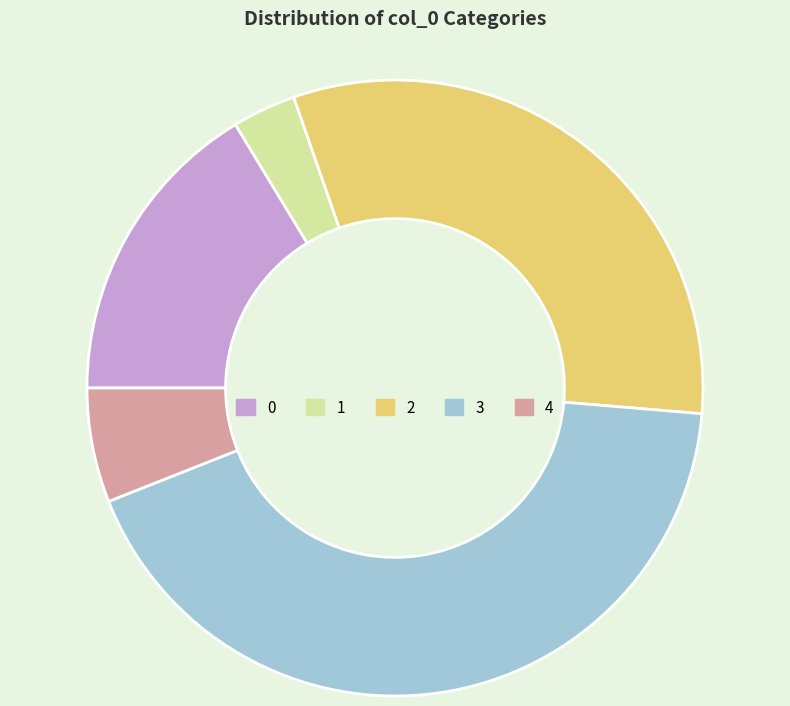

Which category has the smallest portion of the pie?

1